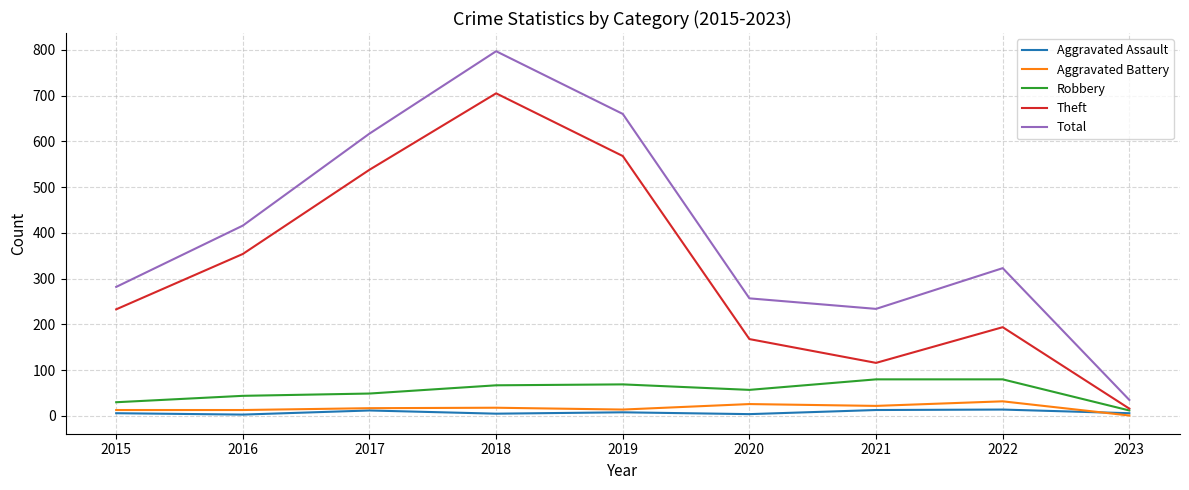

What is the sum of all Aggravated Assault values?

71